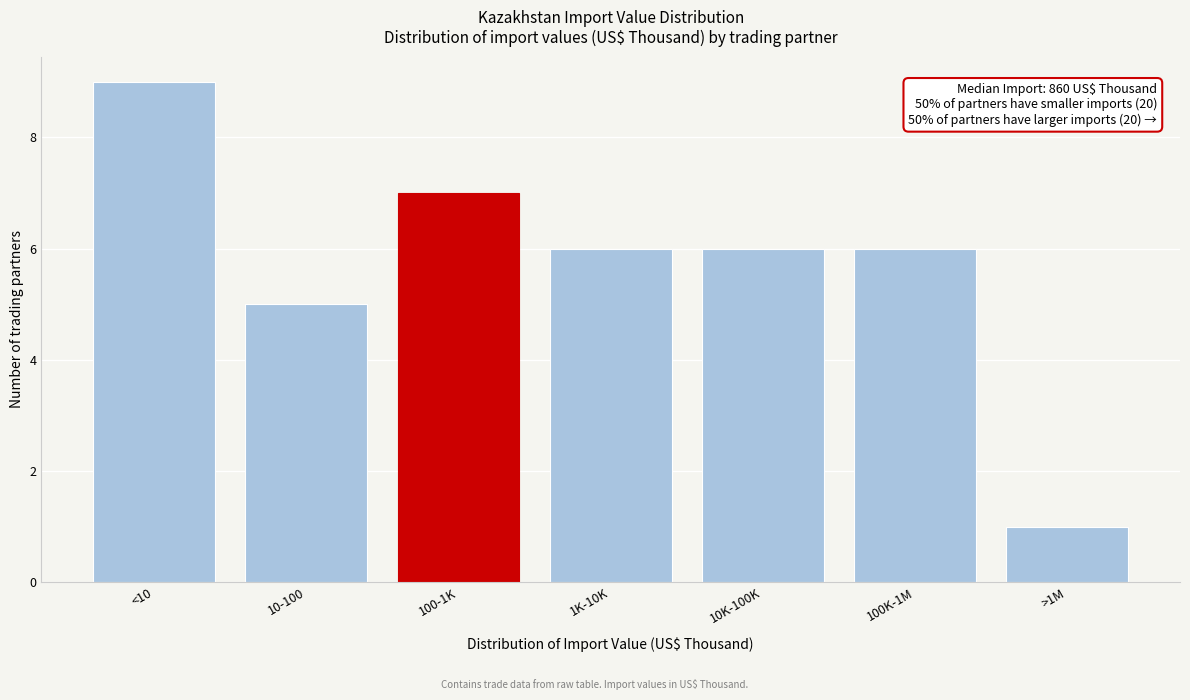

Reading left to right, extract all data points from this chart.

9	5	7	6	6	6	1